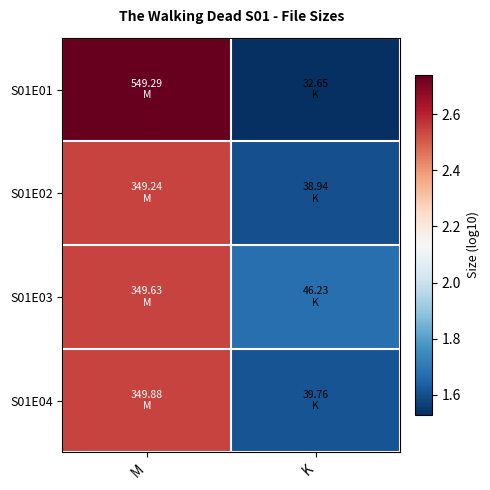

Which series has the widest spread of values?

S01E01